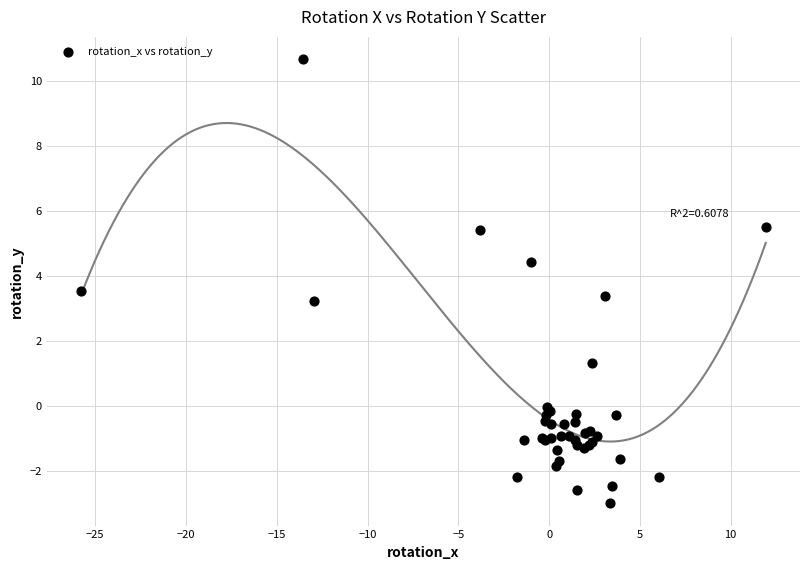

What Y value in the scatter plot is closest to 3?

3.2